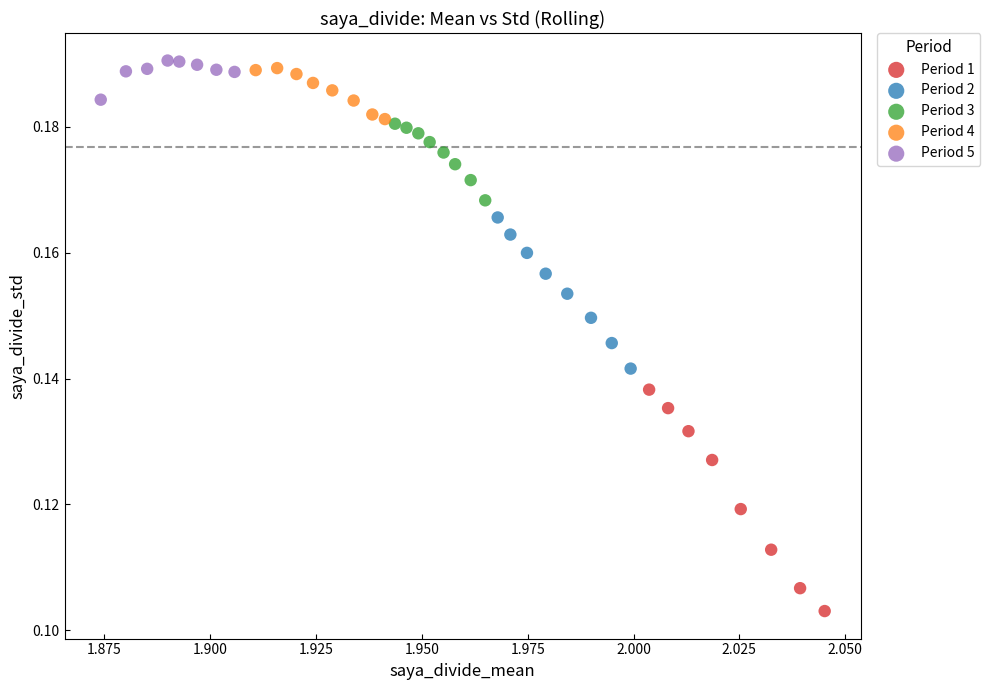

Which series reaches the minimum Y coordinate?

Period 1